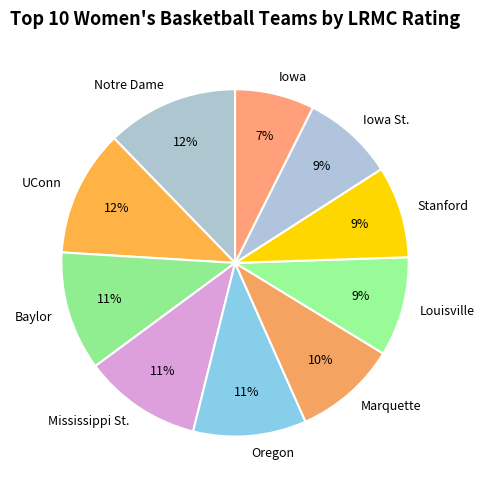

Is Baylor the majority of the pie?

No